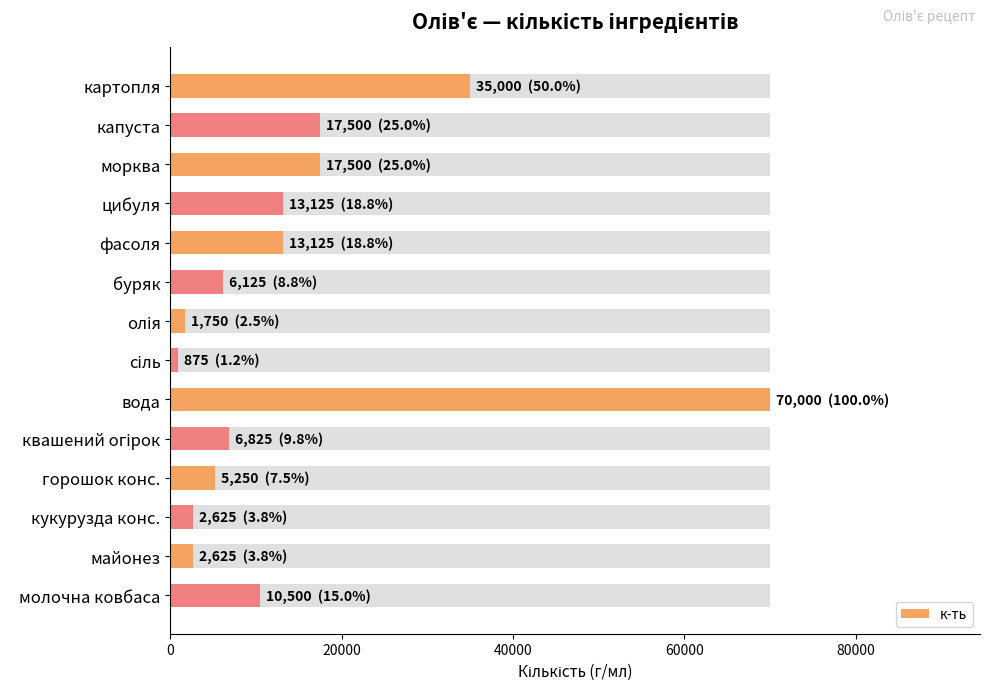

Are the bars grouped side by side (vs. stacked)?

No